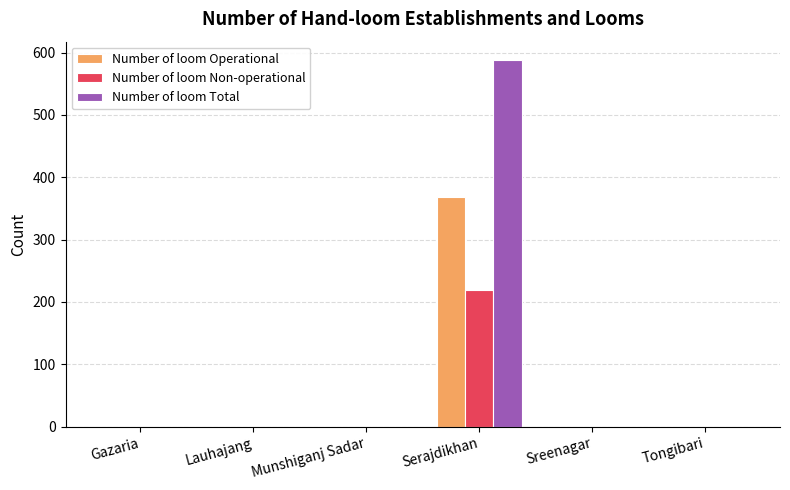

What is the difference between the Number of loom Operational values at Sreenagar and Serajdikhan?

369